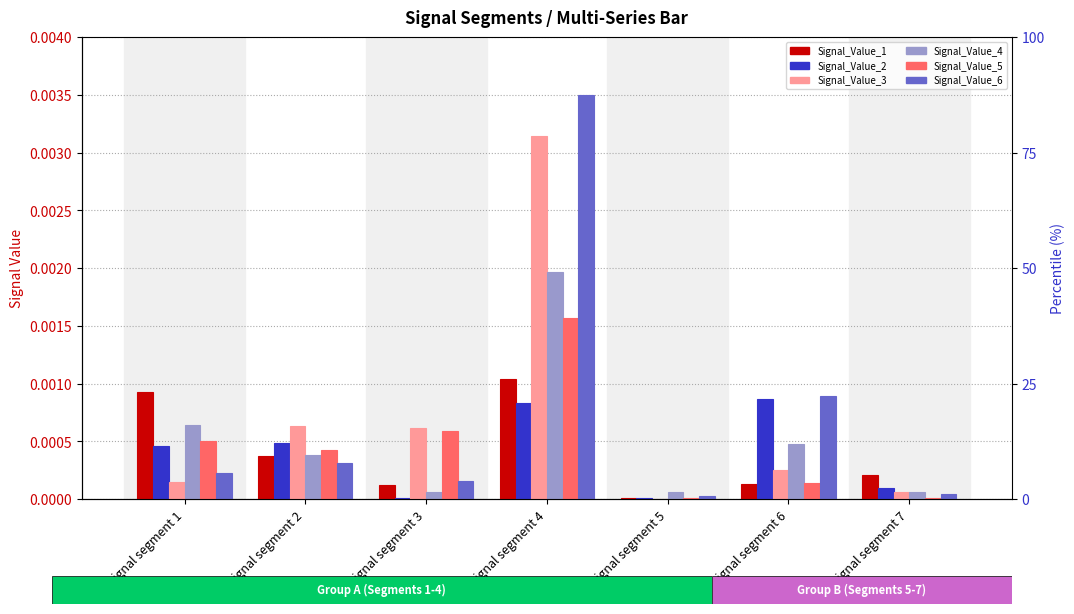

List the labels in order of Signal_Value_3 value, largest first.

signal segment 4, signal segment 2, signal segment 3, signal segment 6, signal segment 1, signal segment 7, signal segment 5